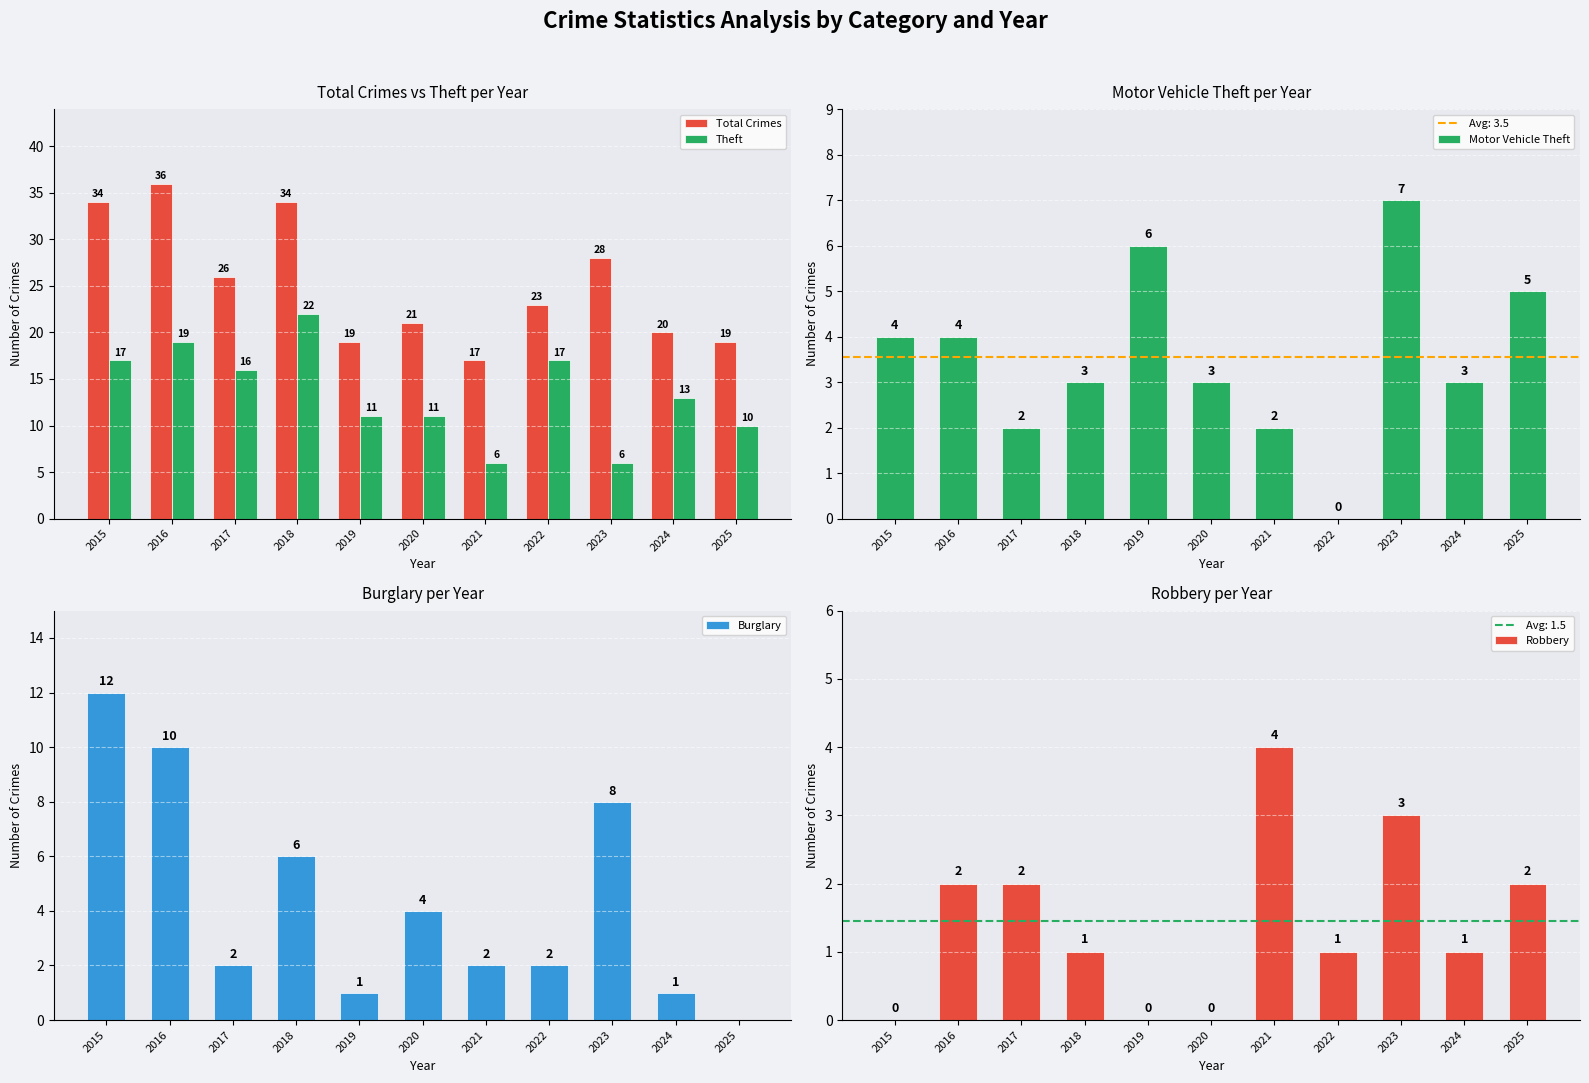

Read the Theft value at 2020.

11